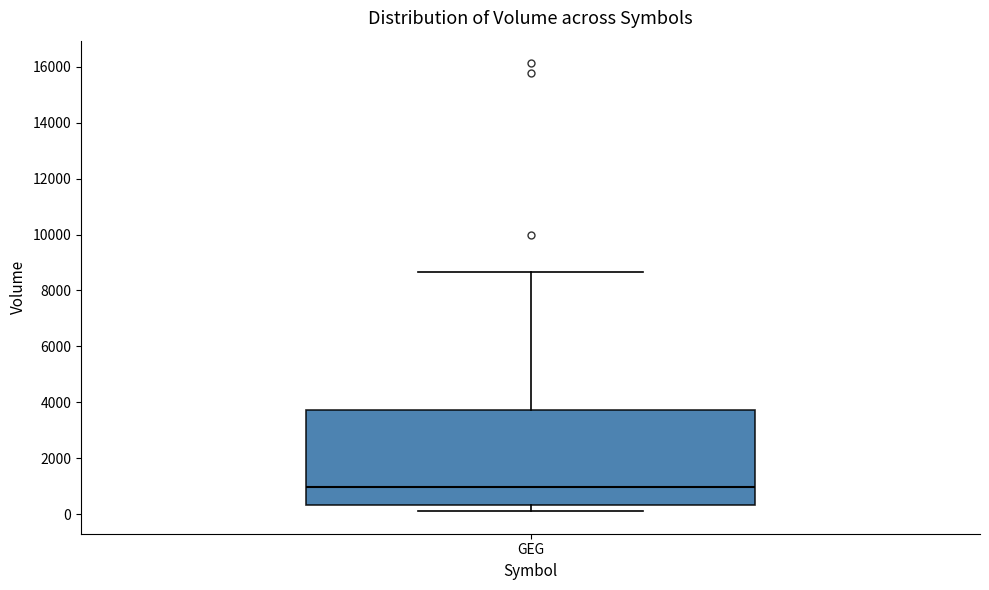

Where does the lower whisker of the box for GEG end on the y-axis? The values are not printed on the chart, so give them approximately, as read against the axis.

200